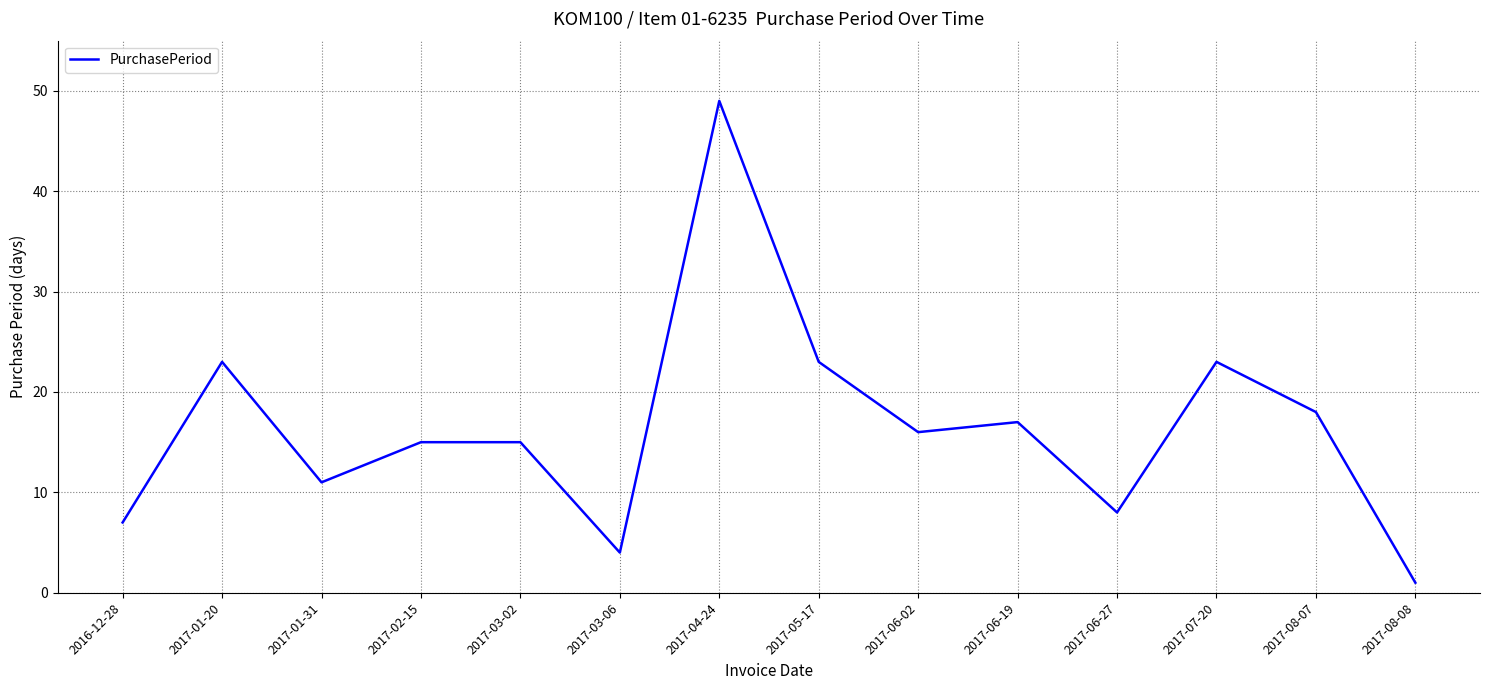

How many interior local valleys (lower than both neighbors) does the data have?

4